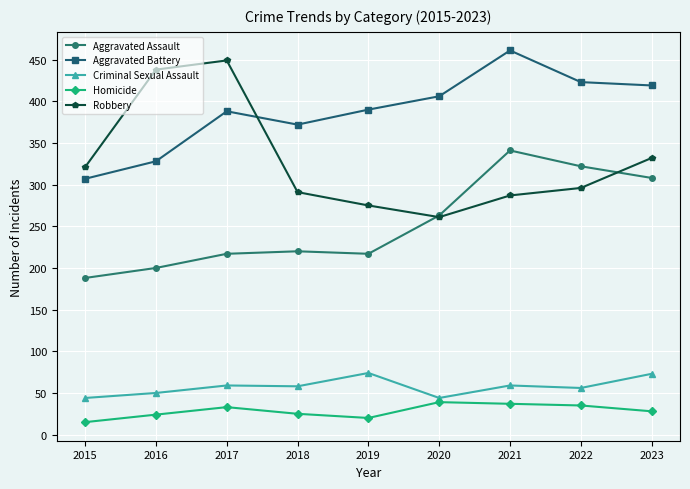

Between 2017 and 2020, which series saw the biggest shift?

Robbery